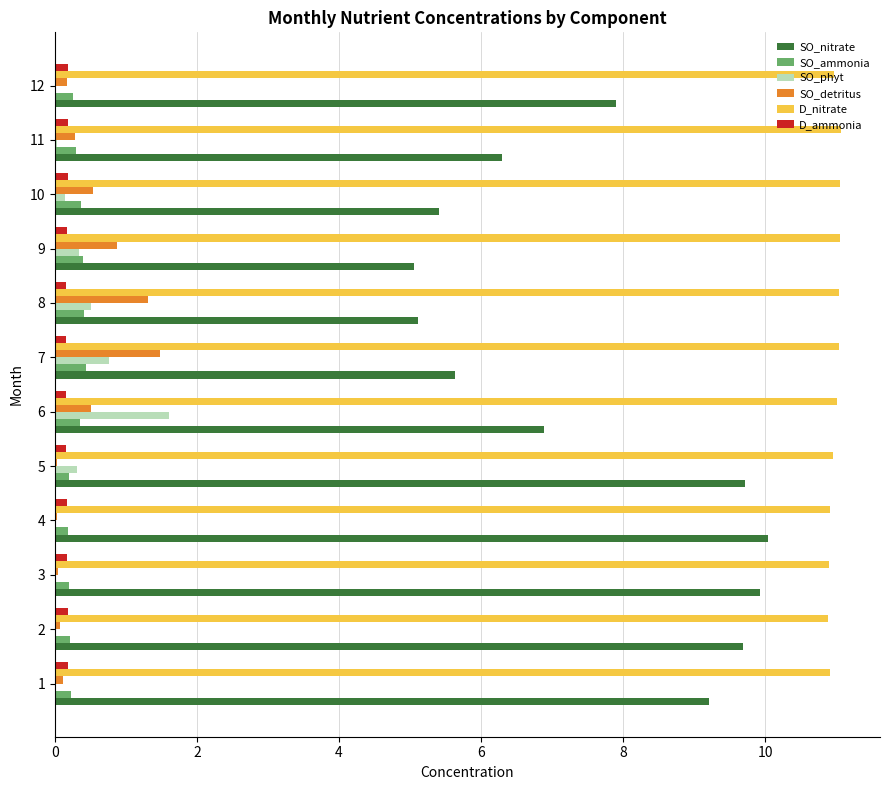

Between 10 and 12, which series saw the biggest shift?

SO_nitrate